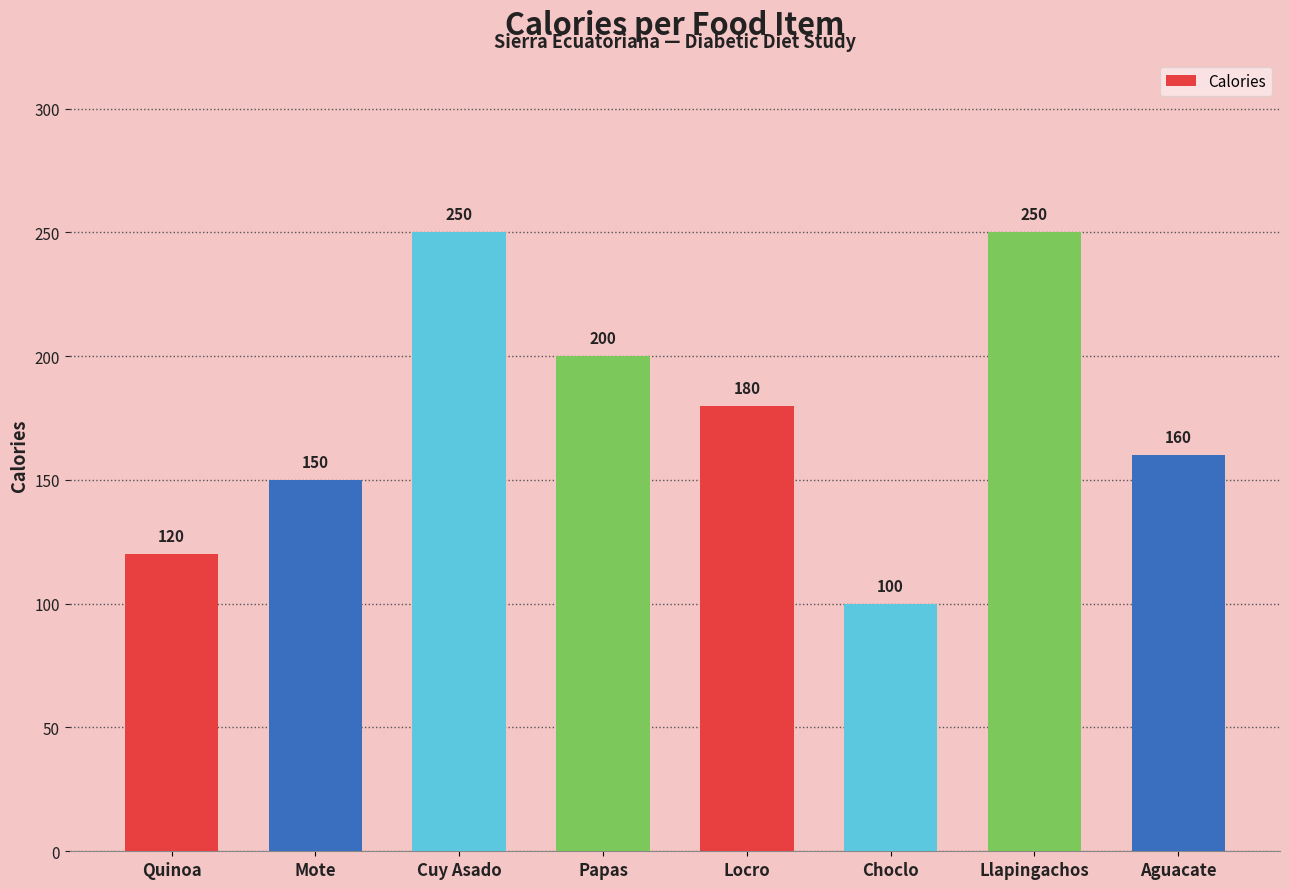

The chart shows a value of 217 at Aguacate. True or false?

False